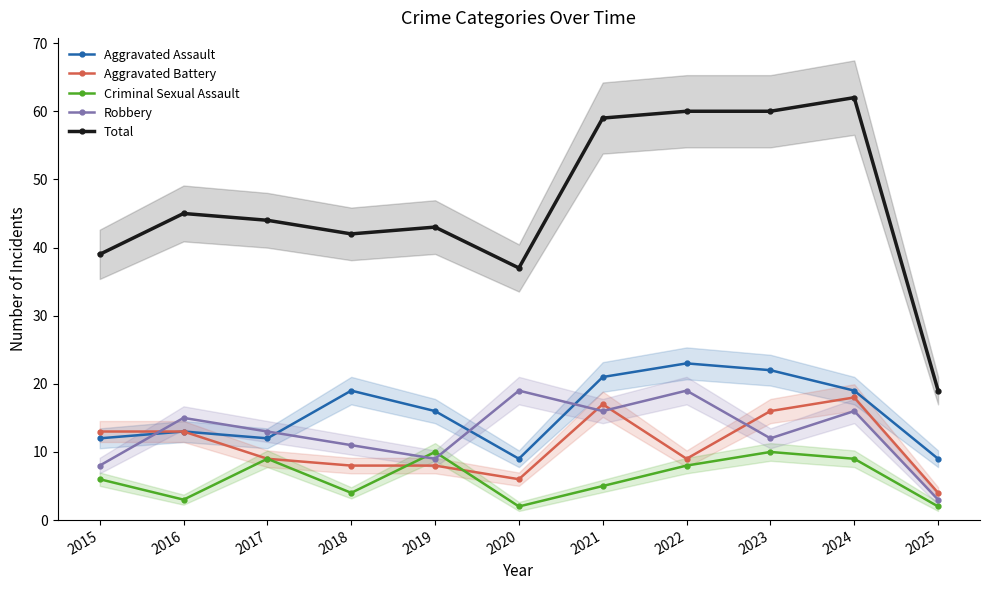

Reading left to right, list all the values displayed in this chart.

Aggravated Assault: 12	13	12	19	16	9	21	23	22	19	9
Aggravated Battery: 13	13	9	8	8	6	17	9	16	18	4
Criminal Sexual Assault: 6	3	9	4	10	2	5	8	10	9	2
Robbery: 8	15	13	11	9	19	16	19	12	16	3
Total: 39	45	44	42	43	37	59	60	60	62	19